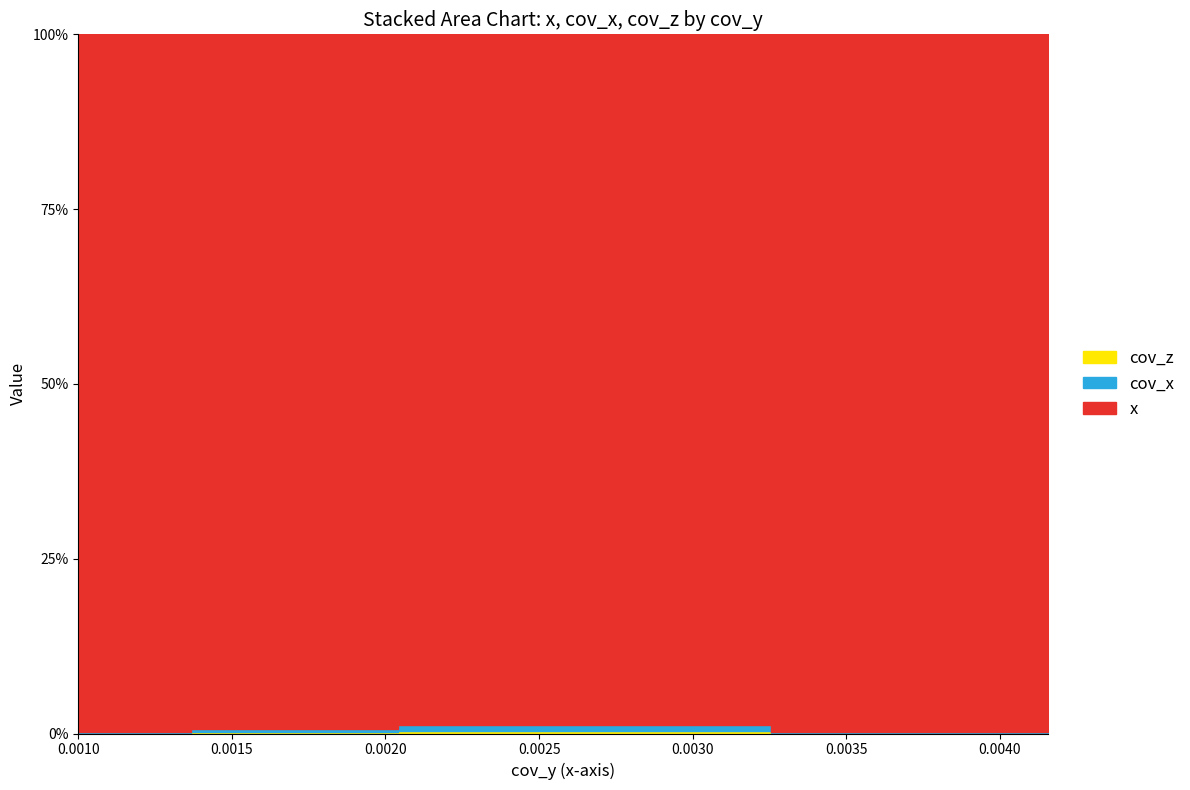

The x series shows 0.4 at 0.0023493802397055305. True or false?

True